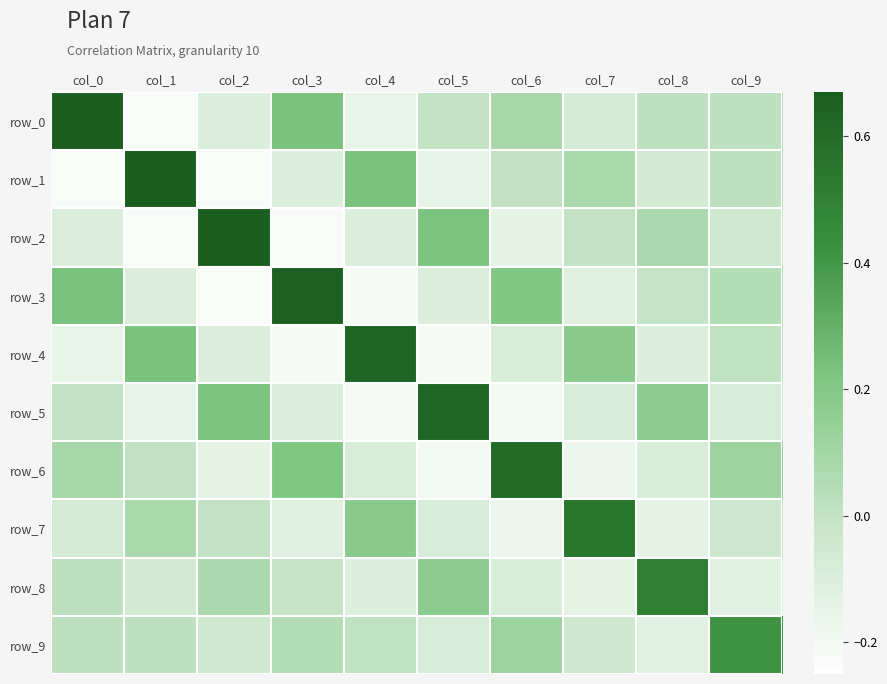

List the labels in order of row_5 value, largest first.

col_5, col_2, col_8, col_0, col_7, col_9, col_3, col_1, col_6, col_4